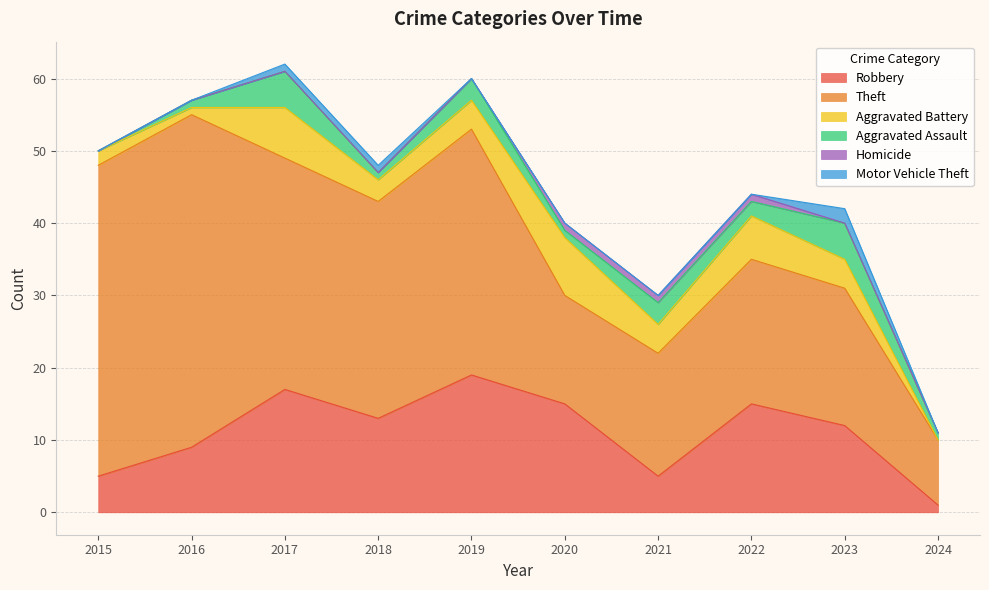

Which category has the highest value across all series?

2016